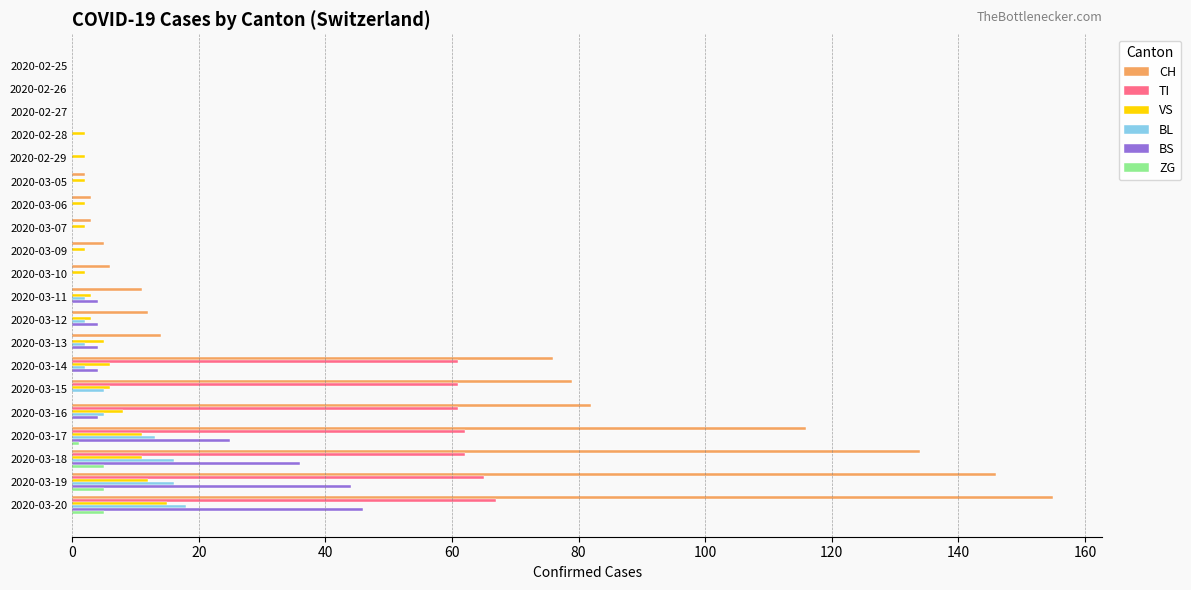

True or false: CH has a value of 82 at 2020-03-16.

True